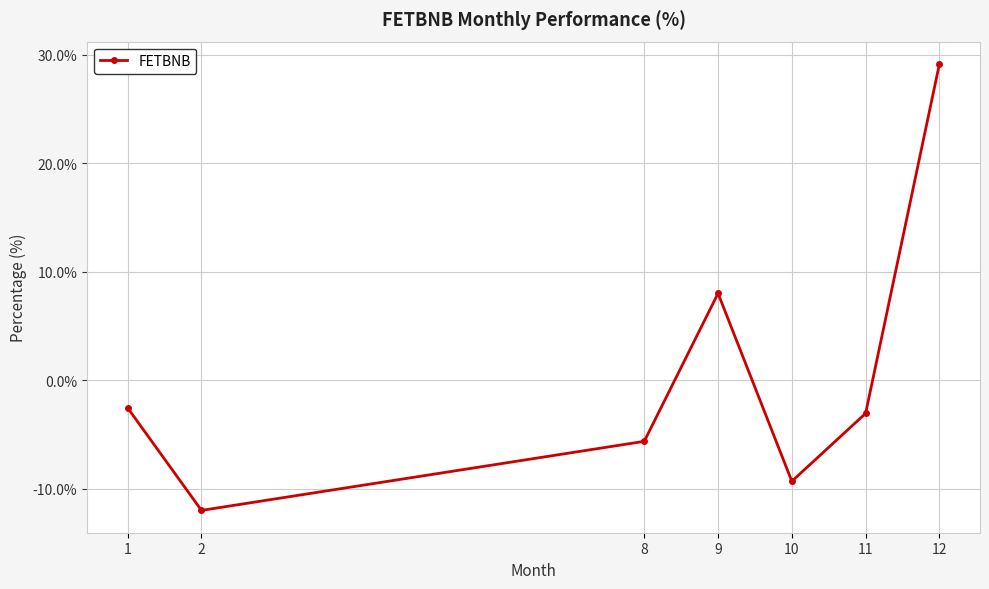

How many negative values are there?

5